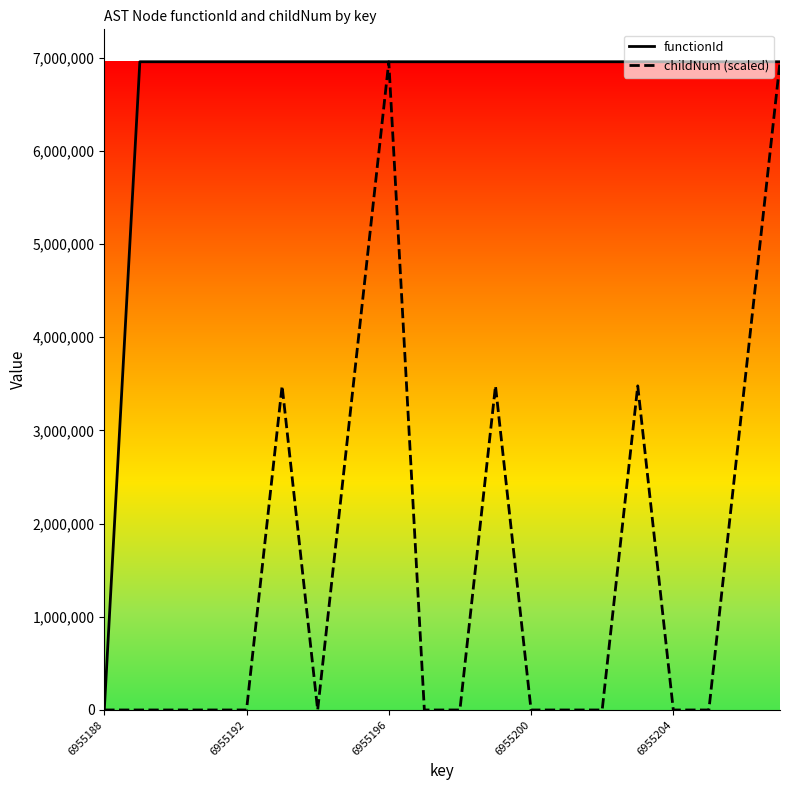

What is the difference between the maximum and minimum values in the functionId series?

6955189.0